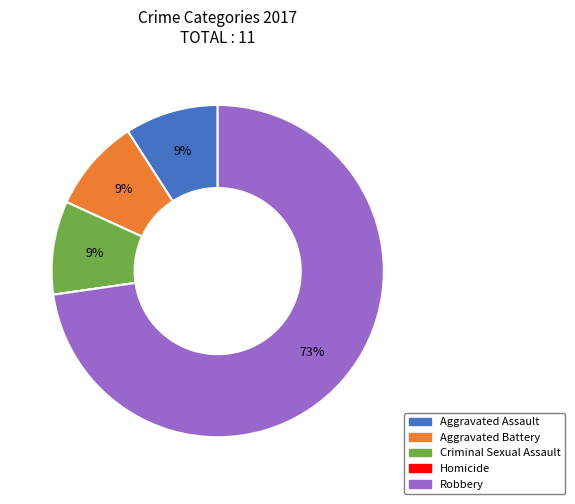

Which slice is the largest?

Robbery